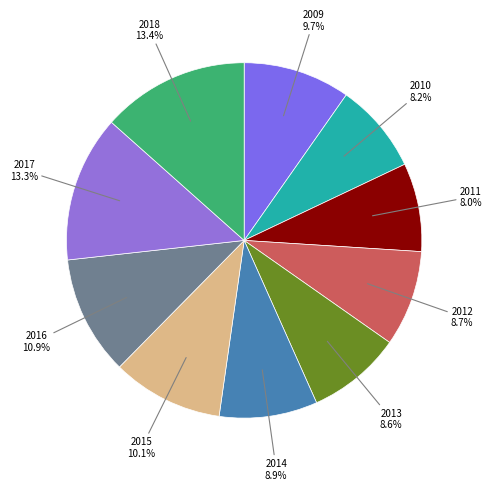

Is there a majority slice in this chart?

No